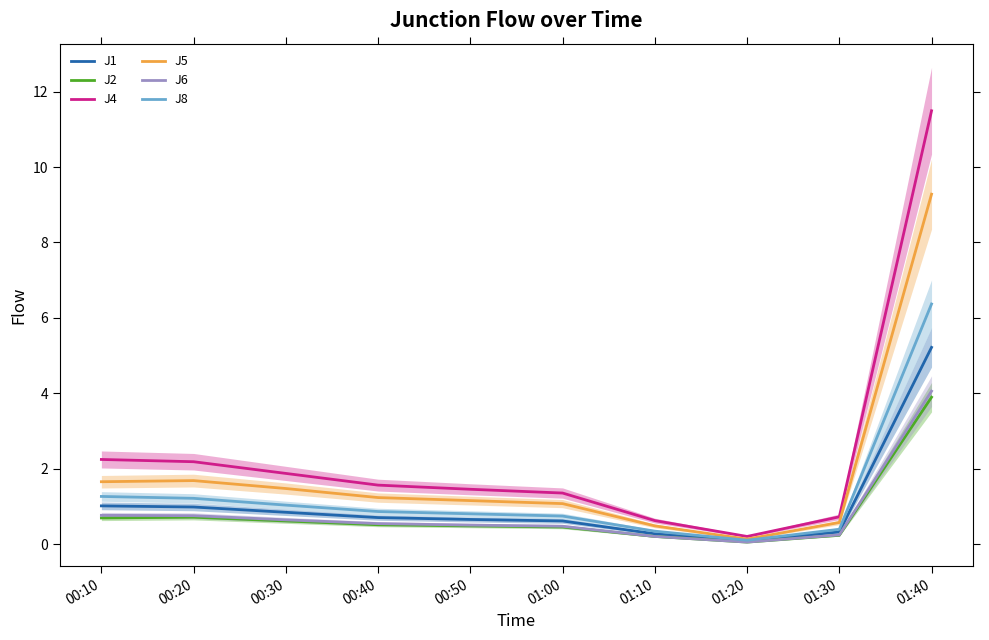

Does the chart display data point markers on the line(s)?

No